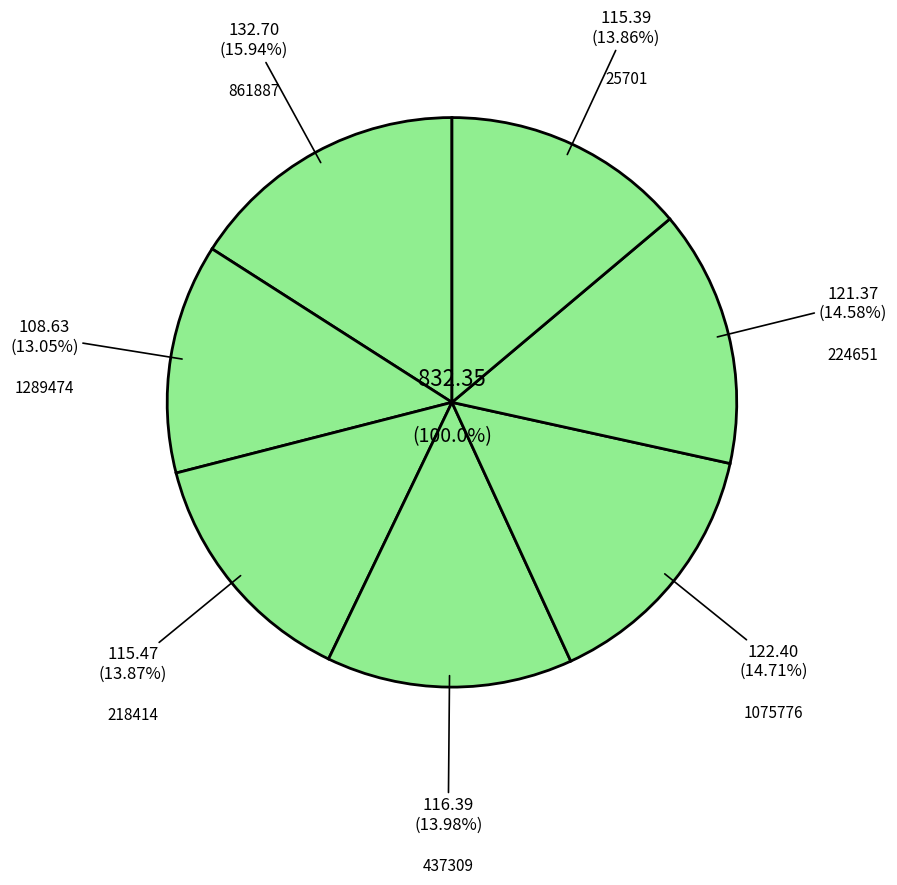

To the nearest percent, what is the combined percentage of 1289474 and 1075776?

28%